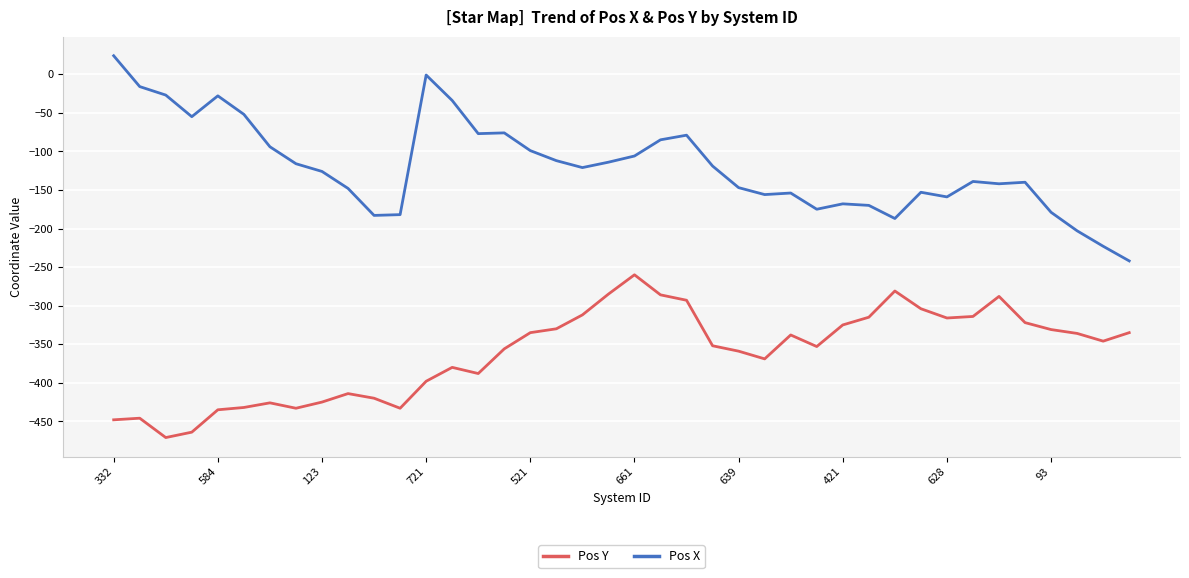

List the series in order of their overall mean, highest first.

Pos X, Pos Y